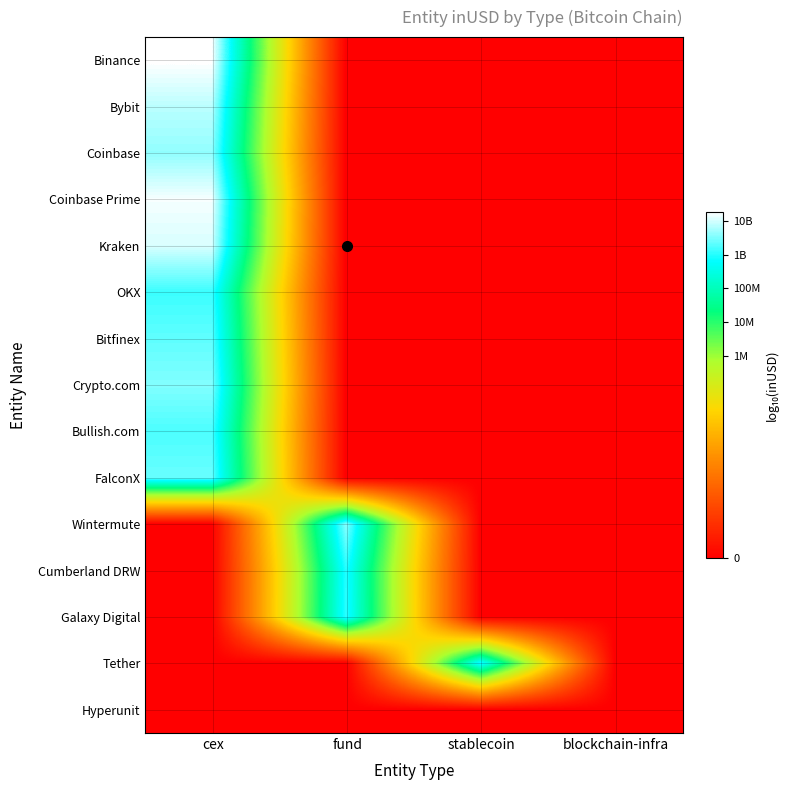

Which series has the widest spread of values?

Binance